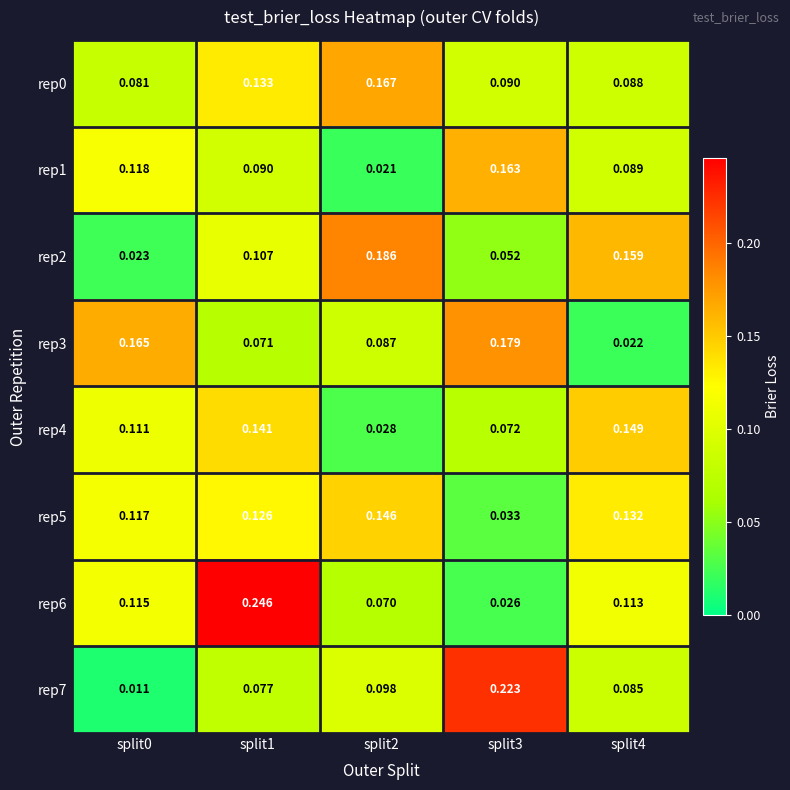

Is the value of rep3 at split2 greater than the value of rep5 at split3?

Yes